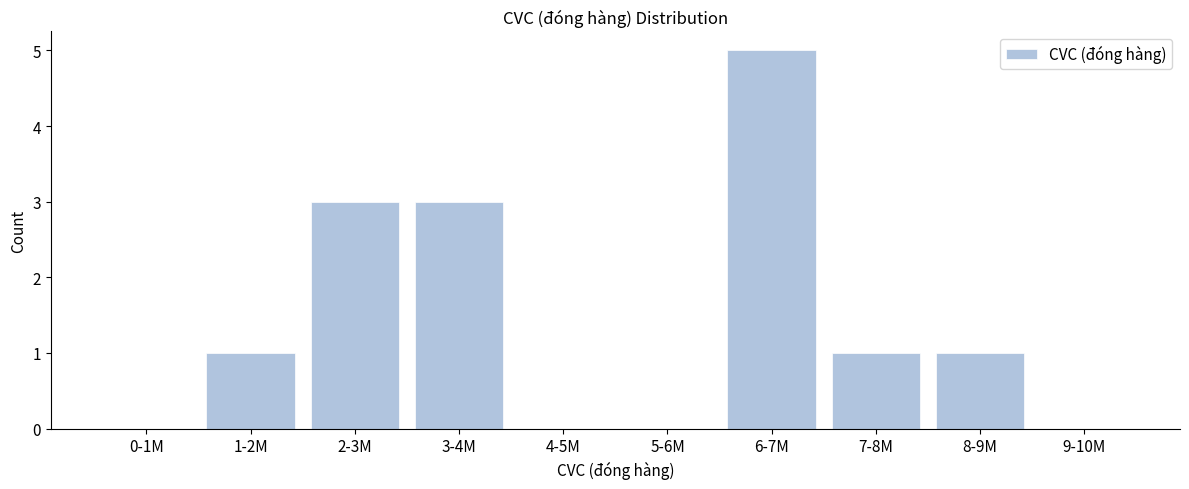

Reading left to right, list all the values displayed in this chart.

0-1M=0	1-2M=1	2-3M=3	3-4M=3	4-5M=0	5-6M=0	6-7M=5	7-8M=1	8-9M=1	9-10M=0